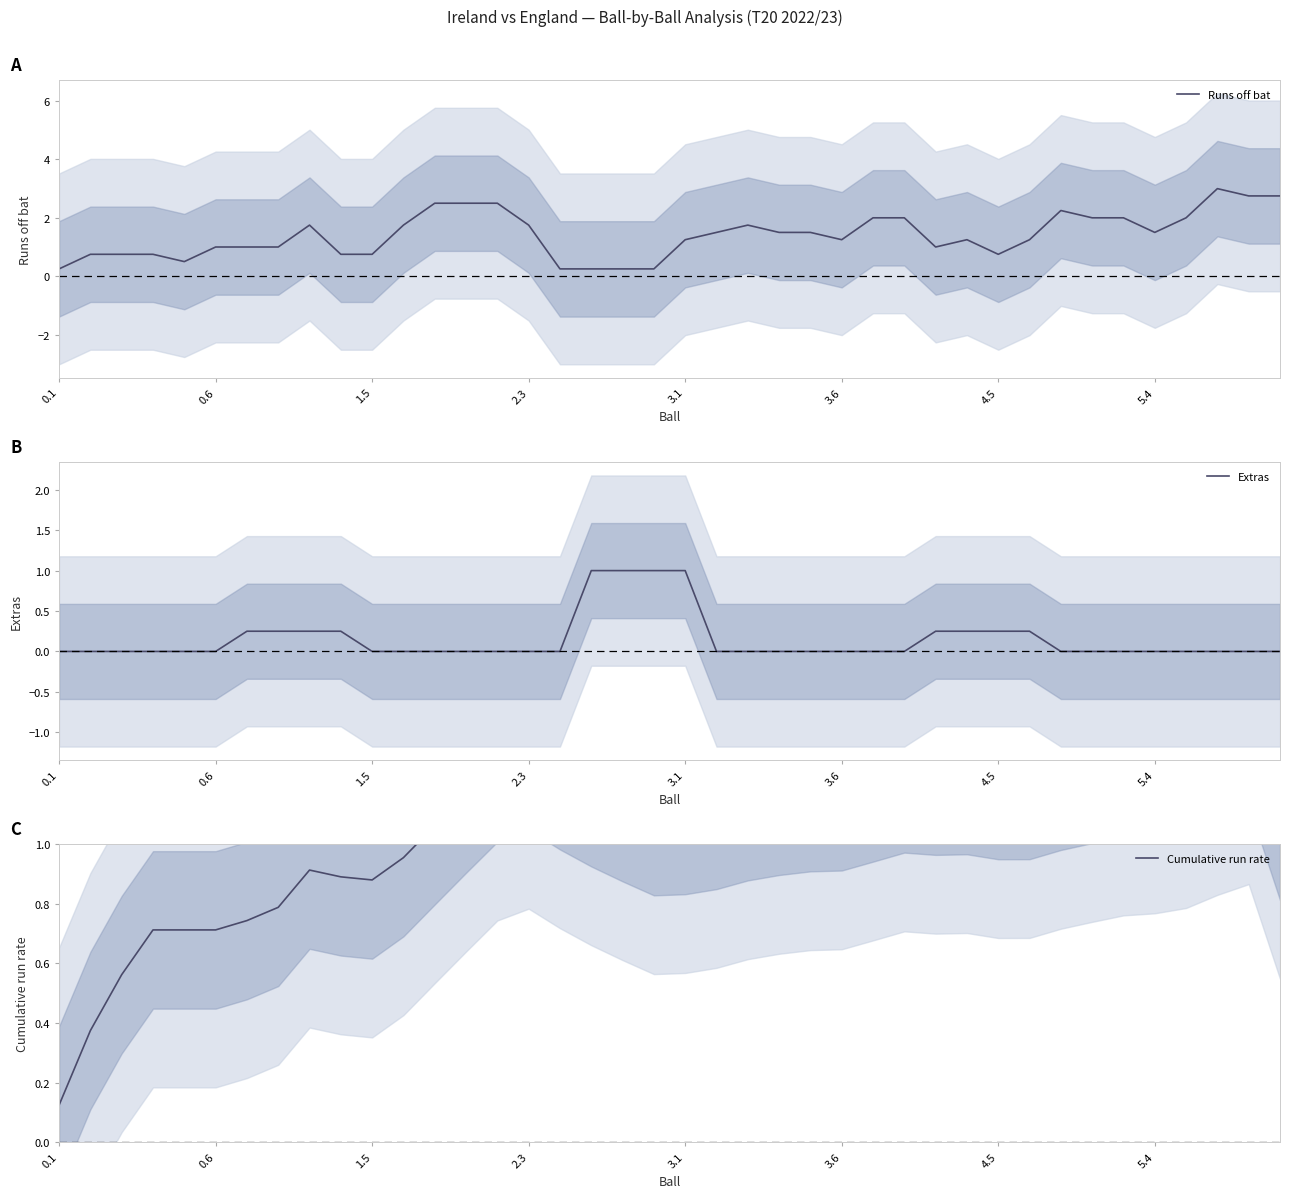

Rank the series by their maximum value, from highest to lowest.

Runs off bat, Cumulative run rate, Extras